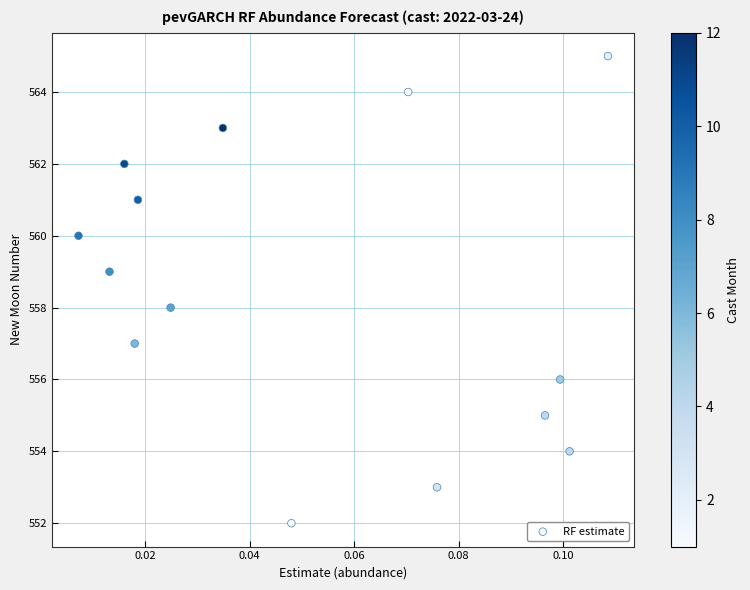

What is the range of Y values (max minus min)?

13